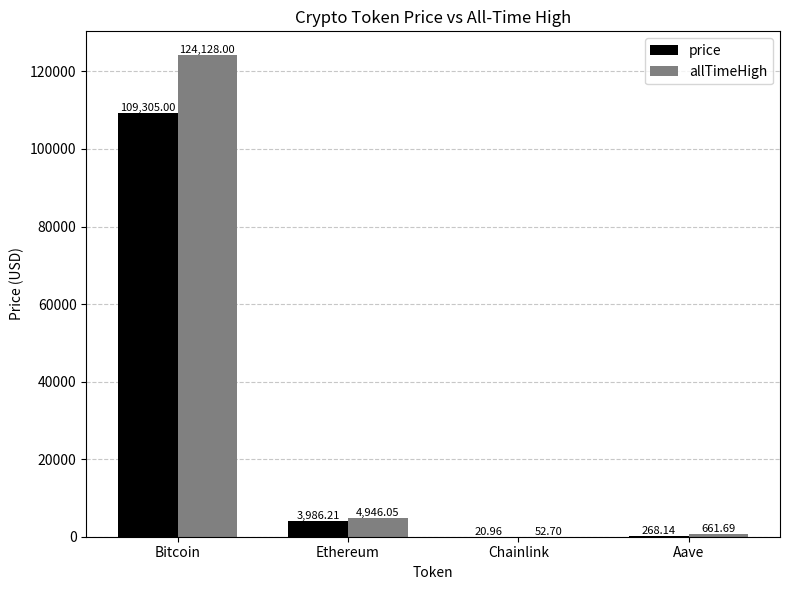

Reading left to right, list all the values displayed in this chart.

price: Bitcoin=109305.0	Ethereum=3986.2	Chainlink=21.0	Aave=268.1
allTimeHigh: Bitcoin=124128.0	Ethereum=4946.1	Chainlink=52.7	Aave=661.7